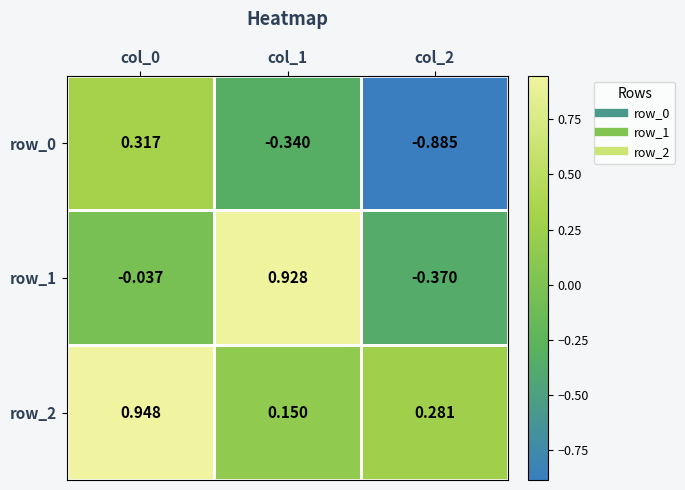

Is the value of row_2 at col_2 greater than the value of row_0 at col_2?

Yes